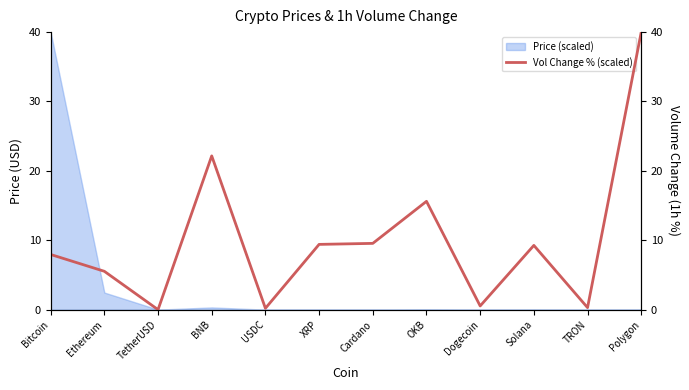

At which category does the data reach its first local valley?

TetherUSD